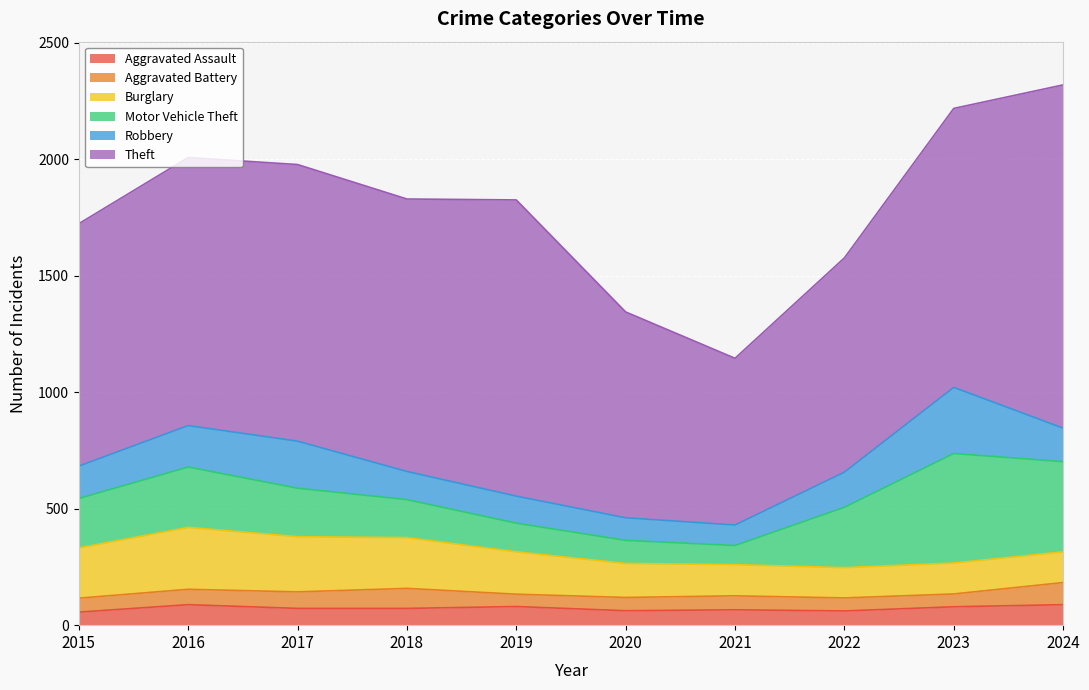

How many data points in Burglary are less than 182?

5